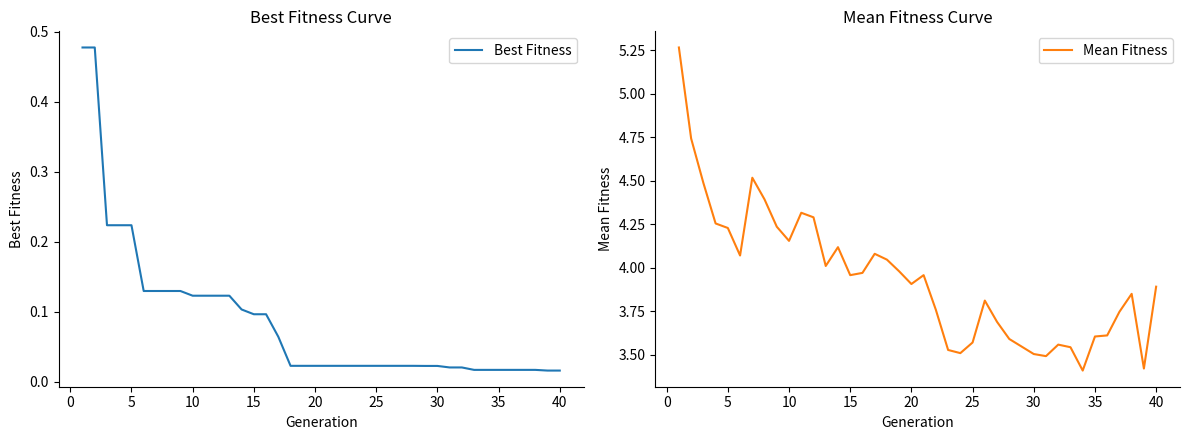

Reading left to right, transcribe all the data shown in this chart.

Best Fitness: 0.5	0.5	0.2	0.2	0.2	0.1	0.1	0.1	0.1	0.1	0.1	0.1	0.1	0.1	0.1	0.1	0.1	0.0	0.0	0.0	0.0	0.0	0.0	0.0	0.0	0.0	0.0	0.0	0.0	0.0	0.0	0.0	0.0	0.0	0.0	0.0	0.0	0.0	0.0	0.0
Mean Fitness: 5.3	4.7	4.5	4.3	4.2	4.1	4.5	4.4	4.2	4.2	4.3	4.3	4.0	4.1	4.0	4.0	4.1	4.0	4.0	3.9	4.0	3.8	3.5	3.5	3.6	3.8	3.7	3.6	3.5	3.5	3.5	3.6	3.5	3.4	3.6	3.6	3.7	3.9	3.4	3.9